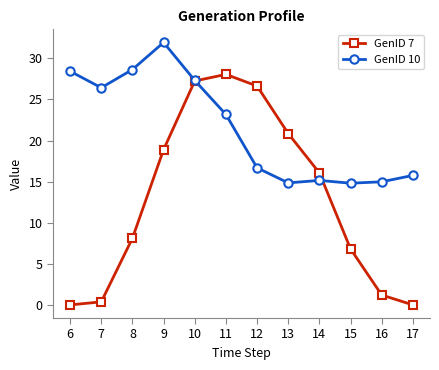

What is the value of the GenID 7 point at the 9th from the left?

16.1